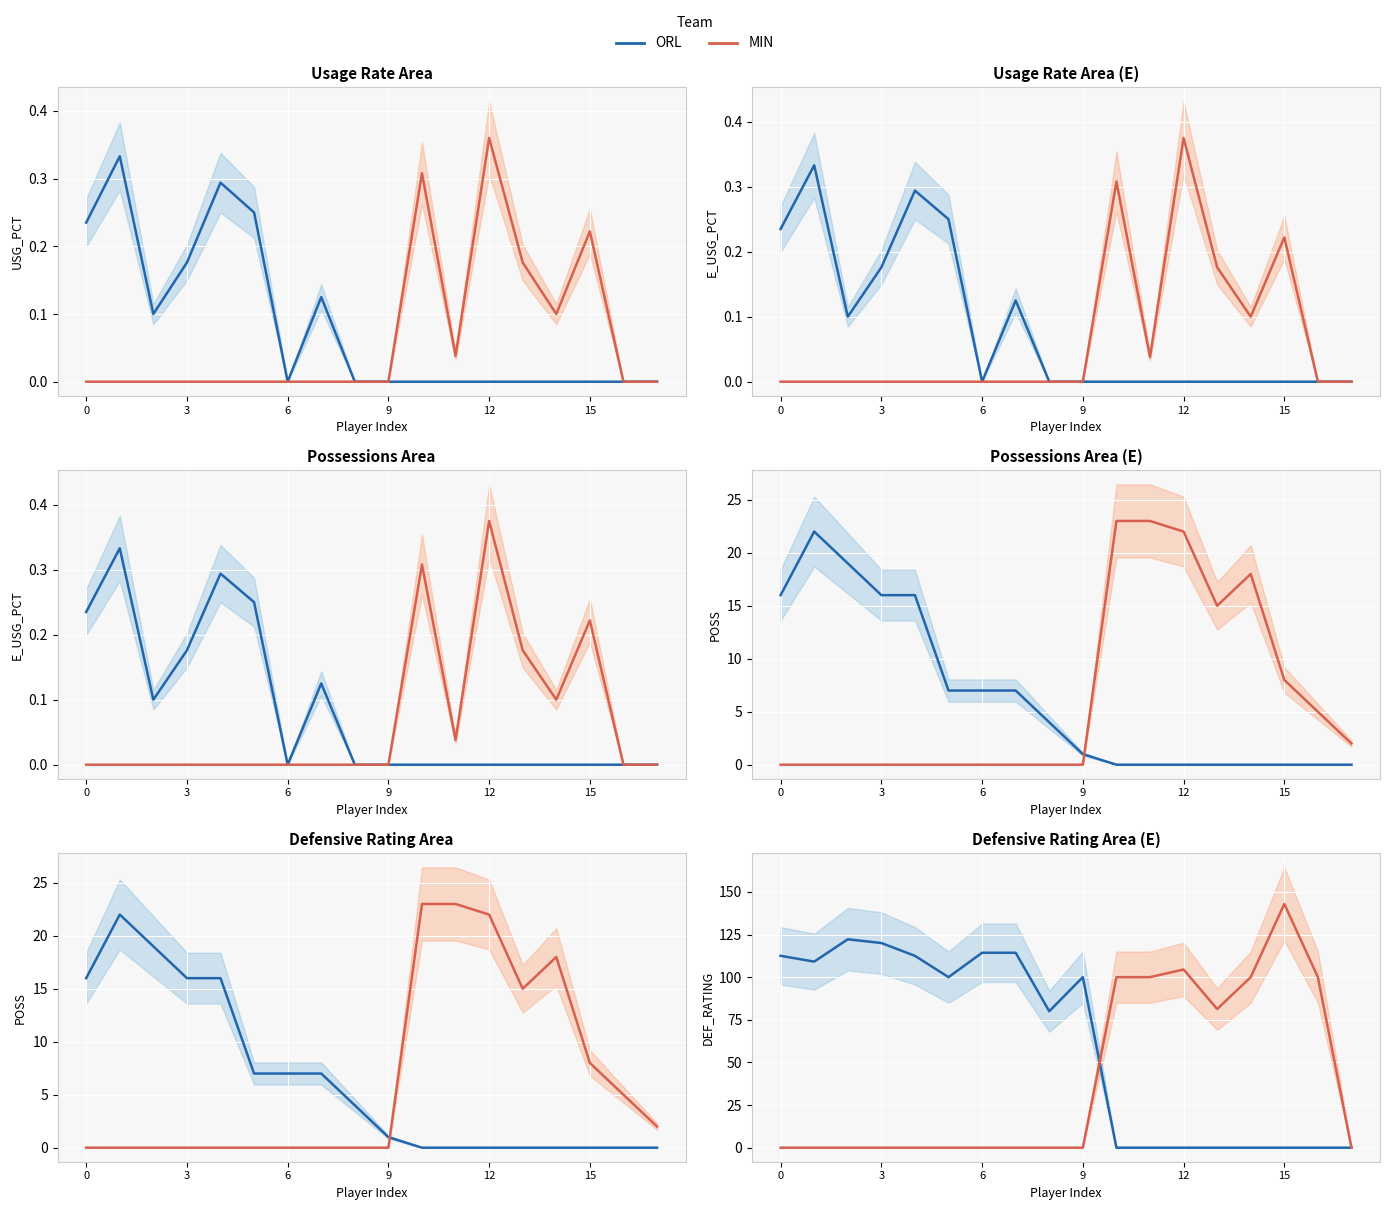

Is it true that ORL equals 80.0 at 8?

True